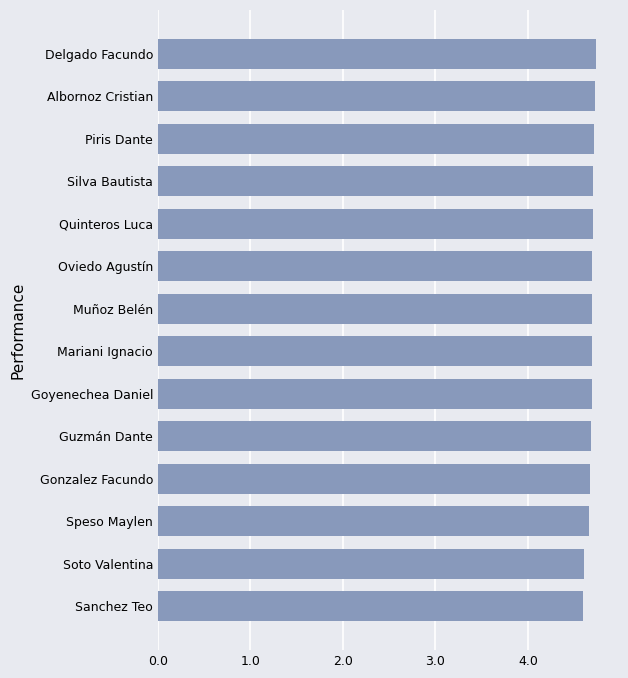

Does the chart contain any negative values?

No